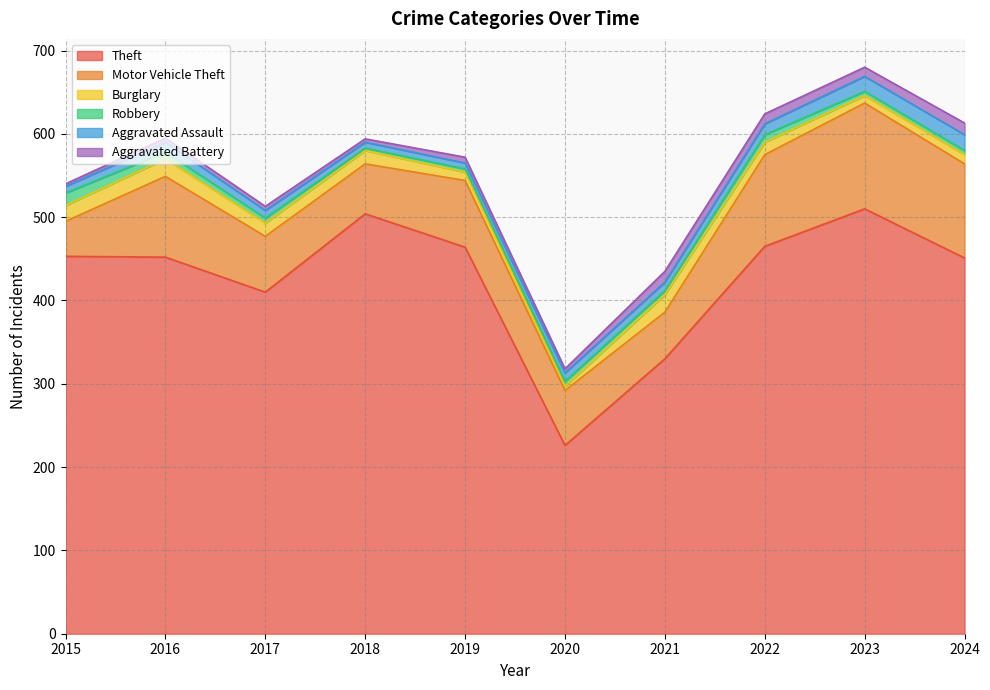

Which series has the largest total across all categories?

Theft